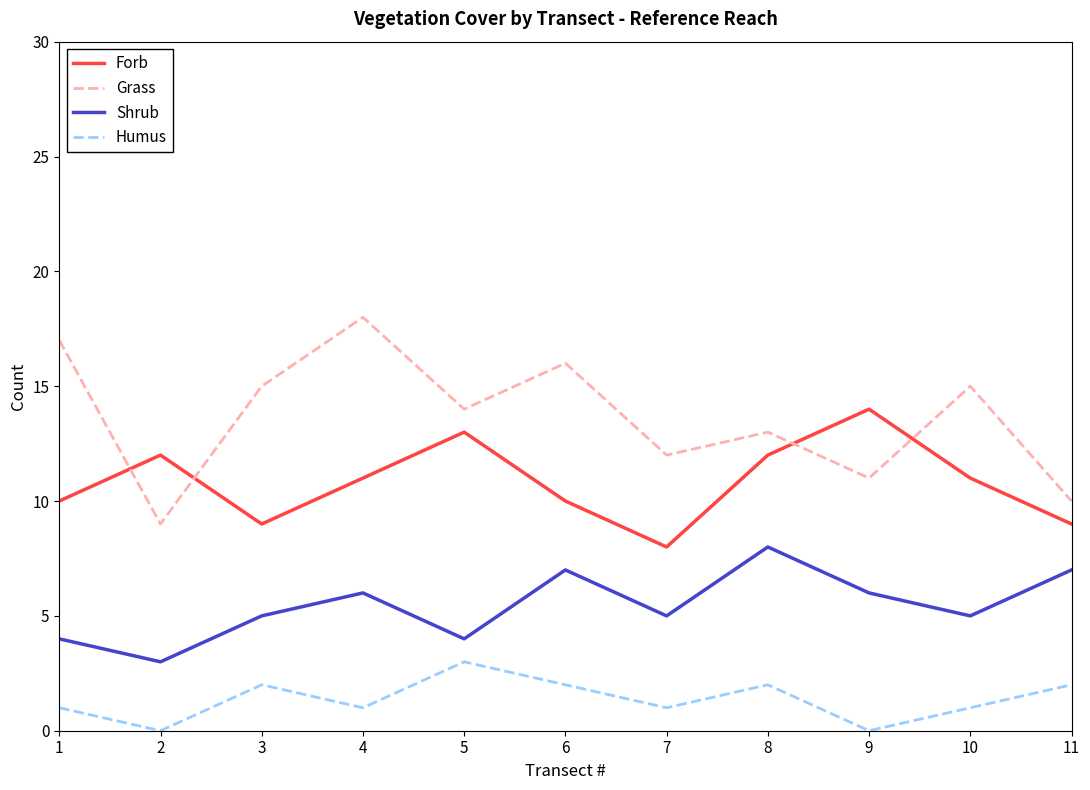

What is the maximum value for Grass?

18